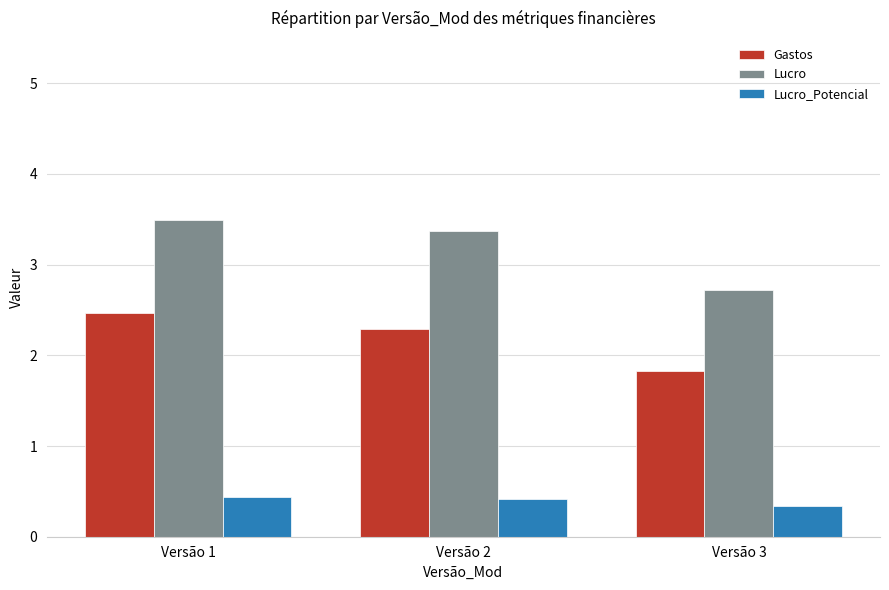

How many series are shown in this chart?

3